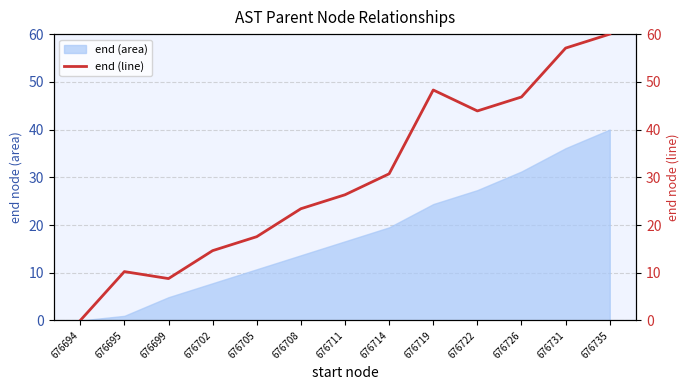

The value at 676702 is 14.6. True or false?

True